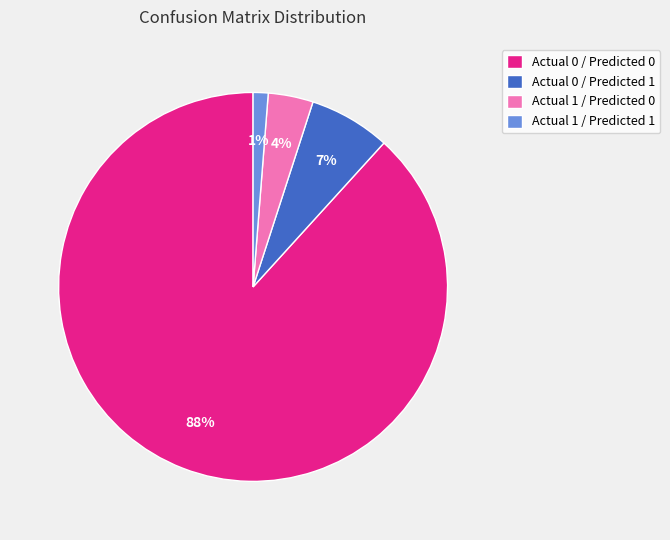

To the nearest percent, what is the average slice percentage?

25%